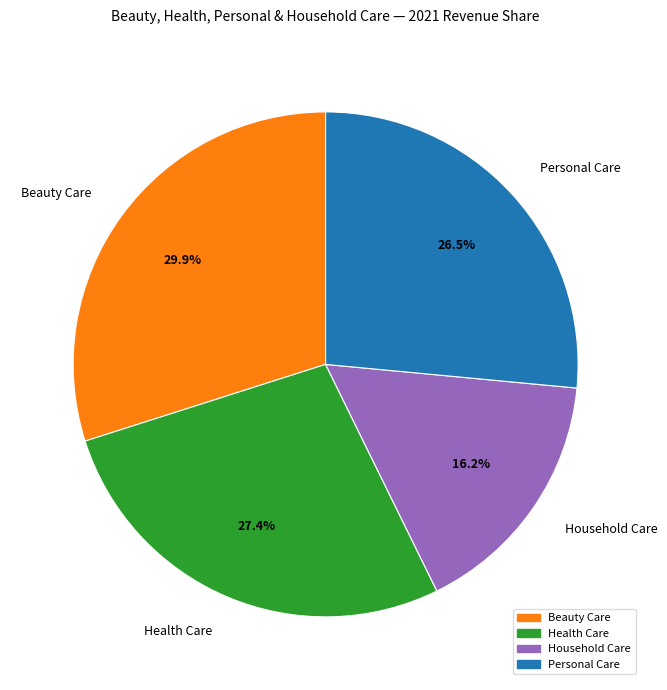

Which slice is the largest?

Beauty Care